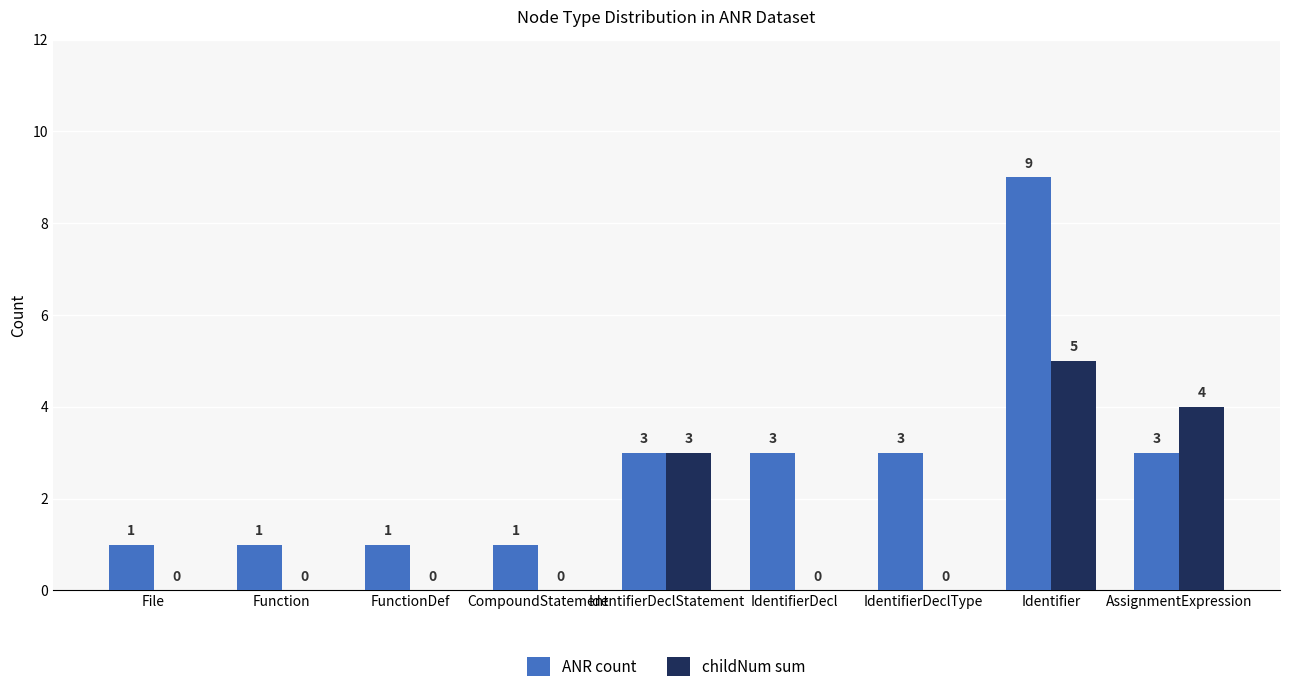

Where is childNum sum nearest to the value 2?

IdentifierDeclStatement